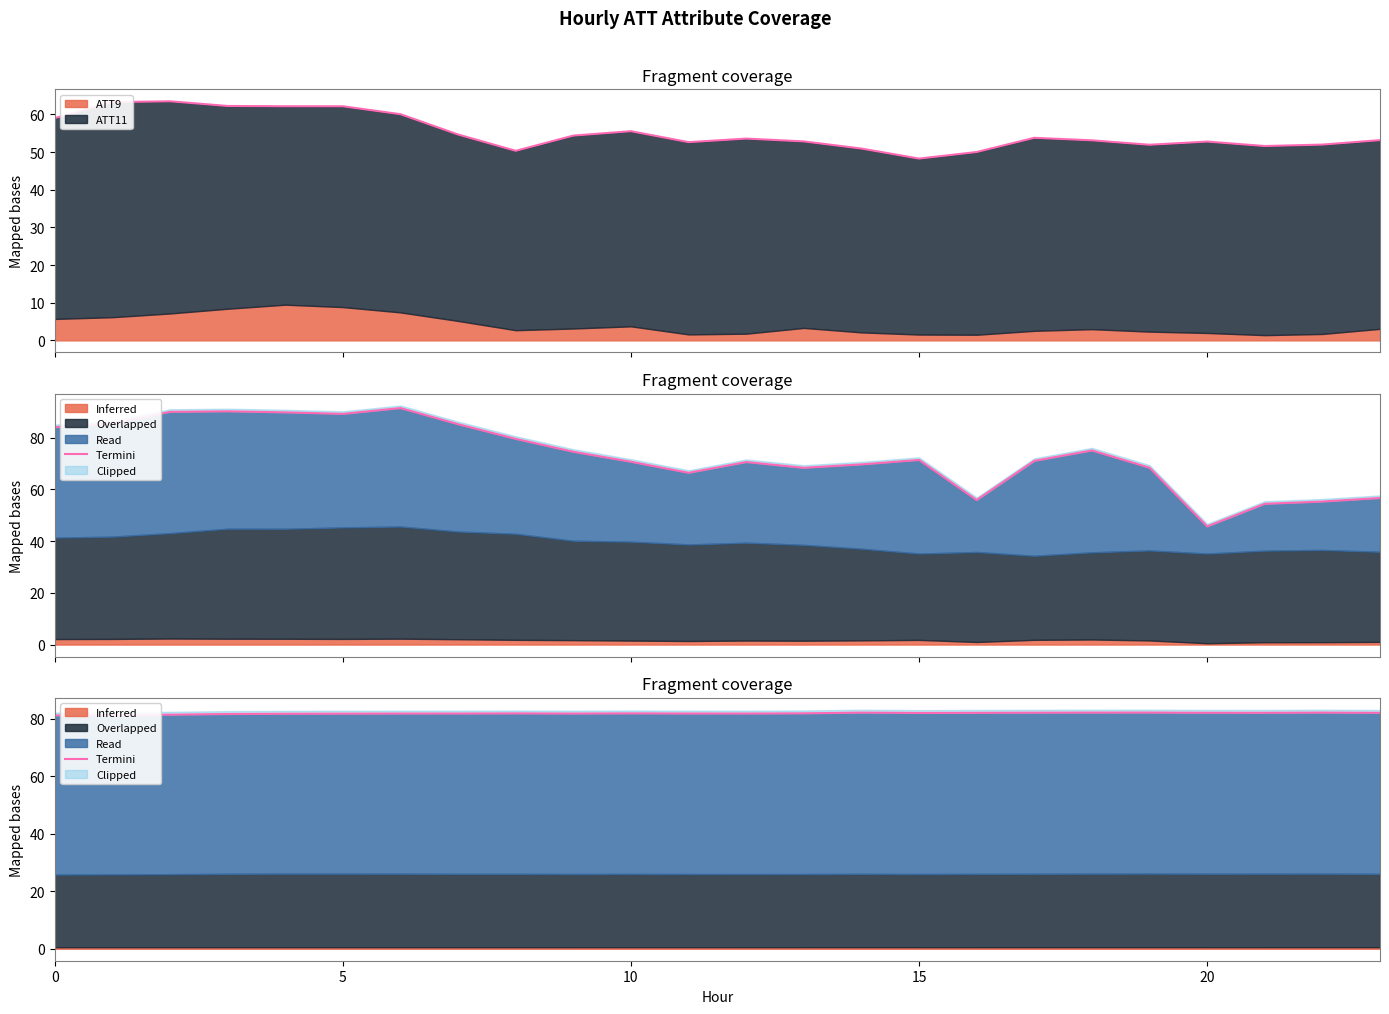

What is the lowest value of the ATT9 series?

1.4